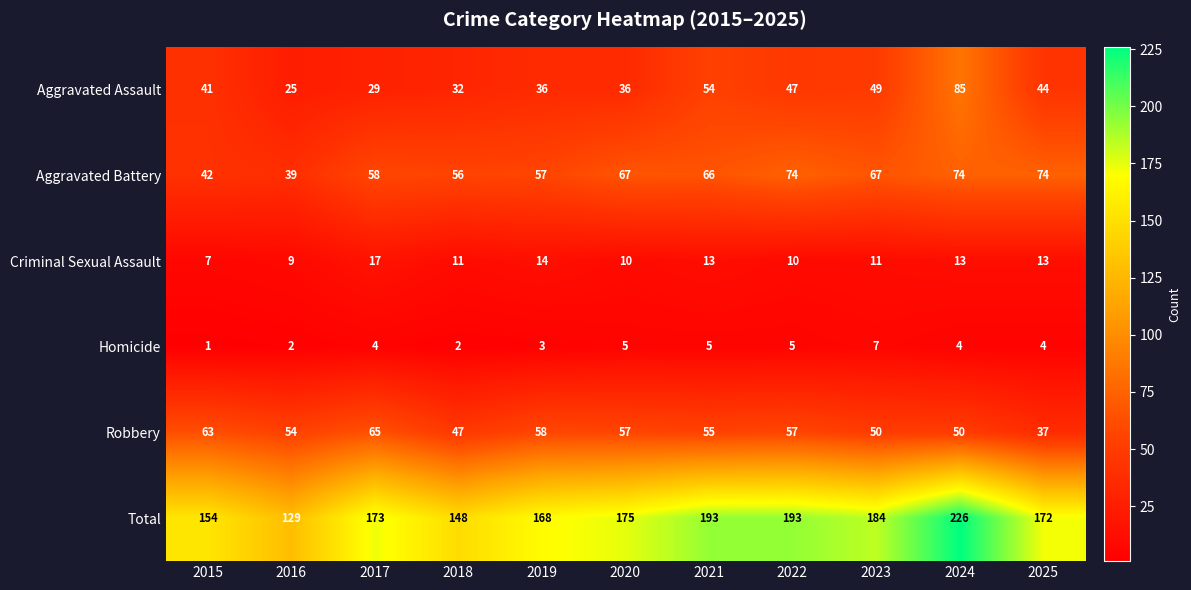

At which category is the sum across all series the highest?

2024